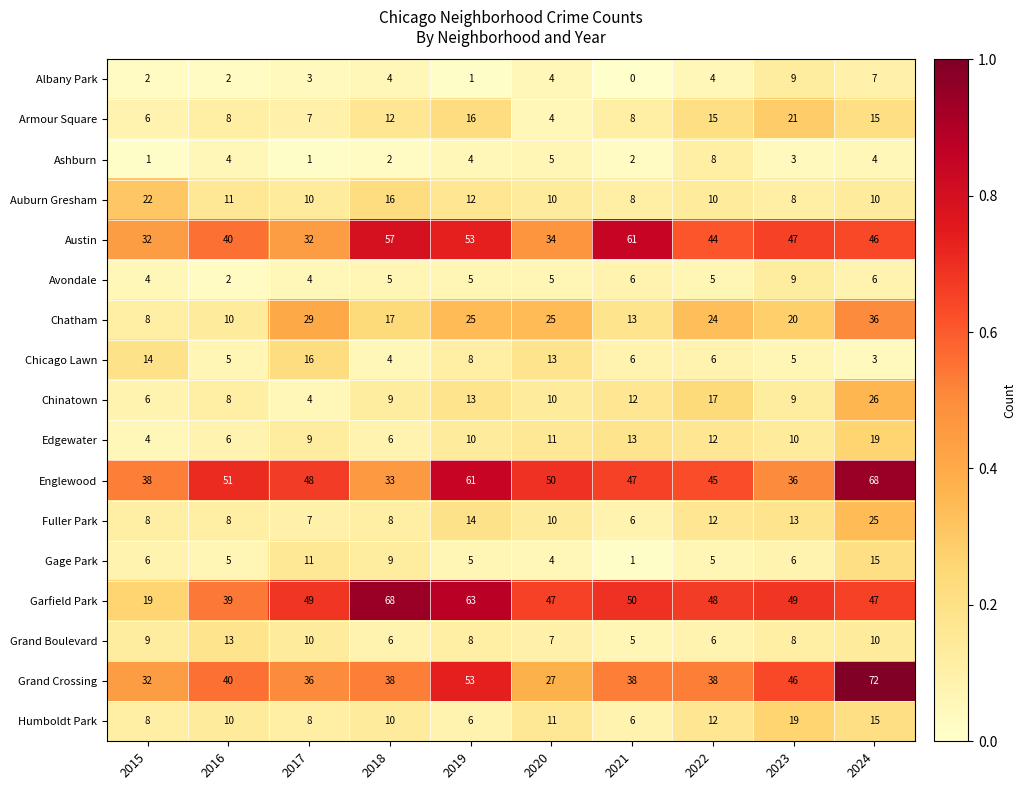

The Austin series shows 34 at 2020. True or false?

True